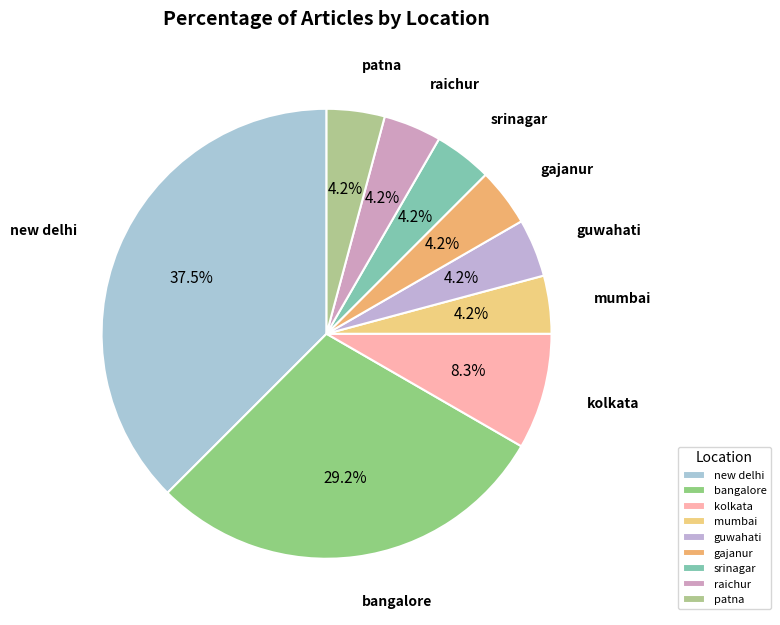

Is new delhi the majority of the pie?

No